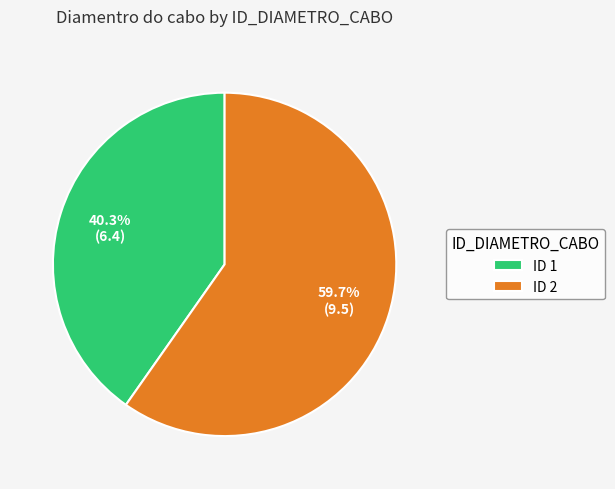

How many segments does this pie chart have?

2